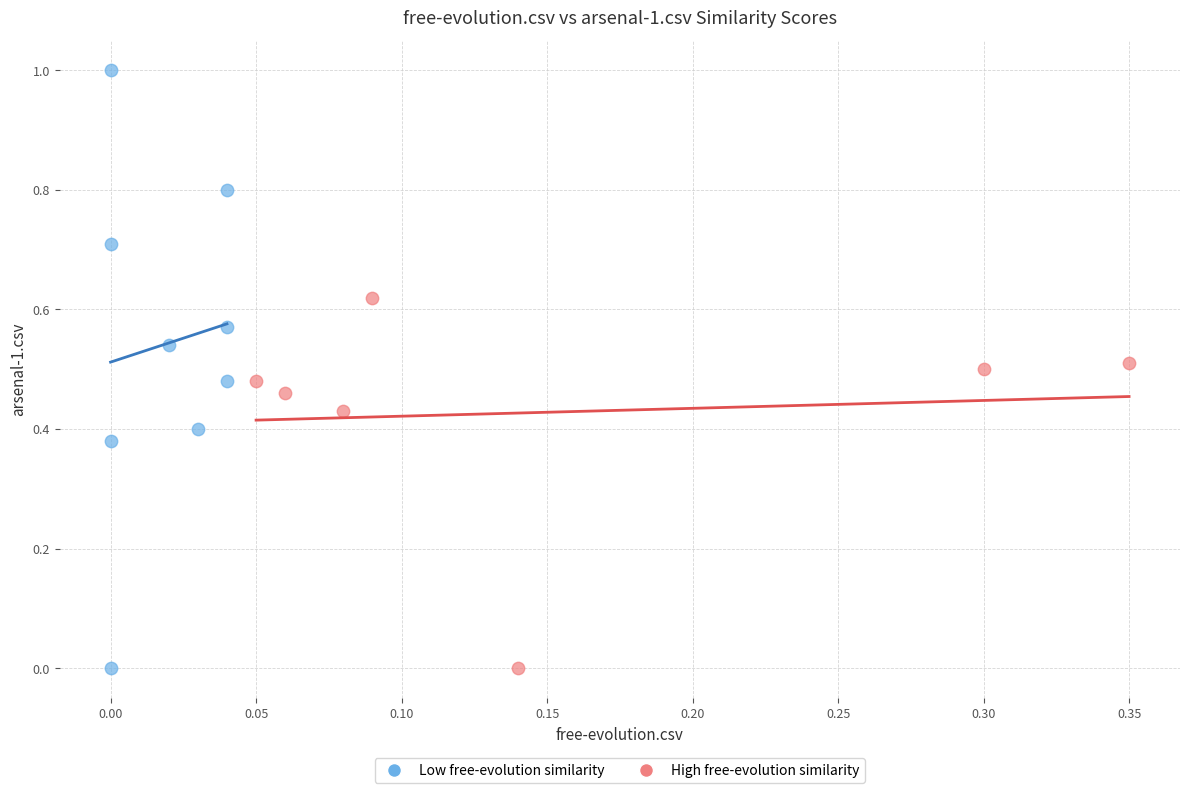

Which series has the widest spread of Y values?

Low free-evolution similarity